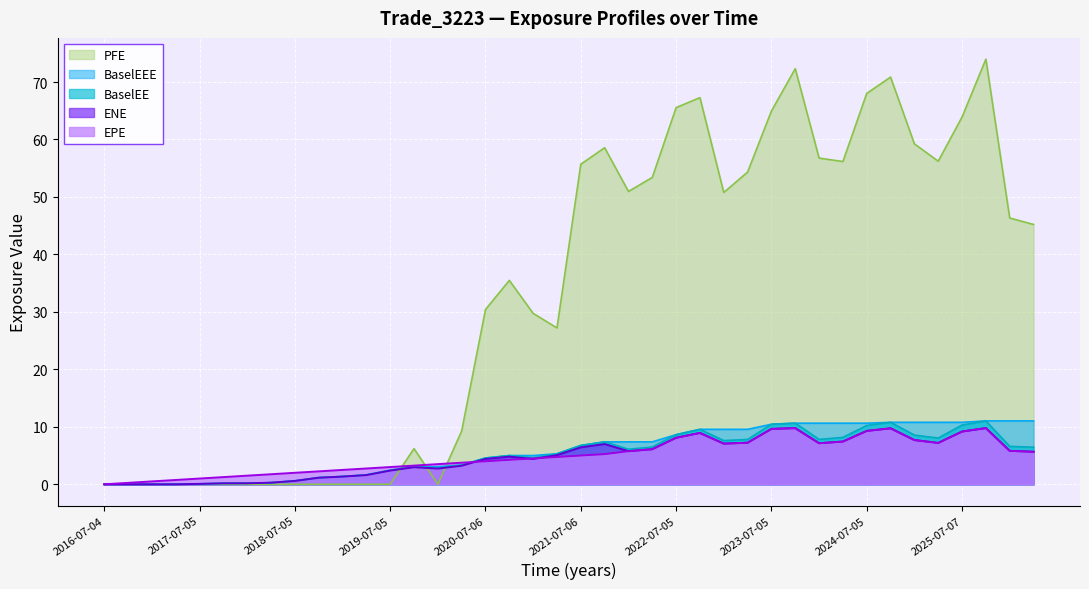

True or false: EPE and BaselEE cross at least once.

True